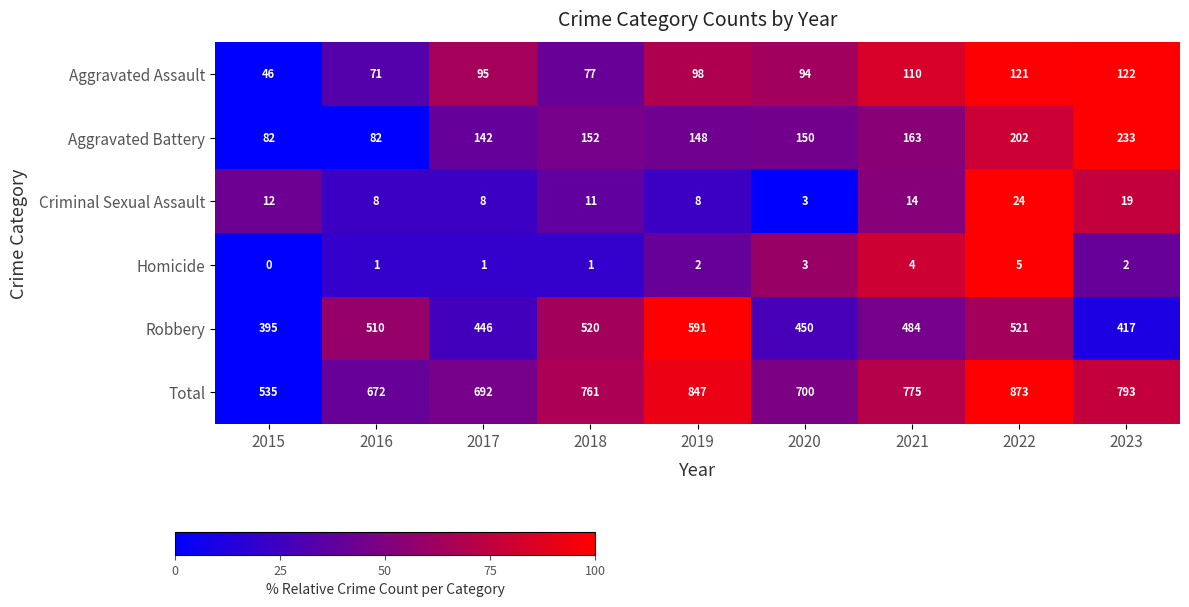

What is the difference between the highest and lowest values at 2022?

868